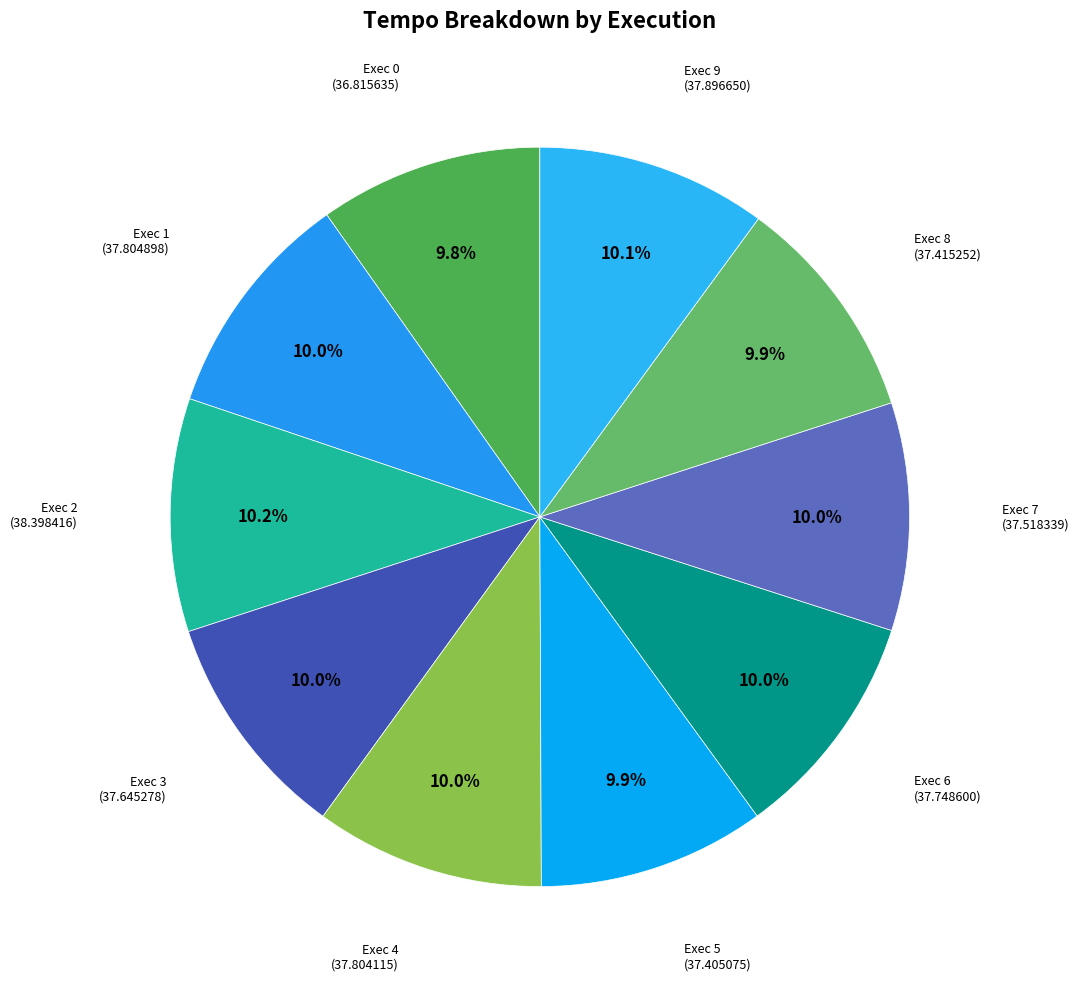

Combined, do Exec 3 and Exec 1 account for over 50%?

No